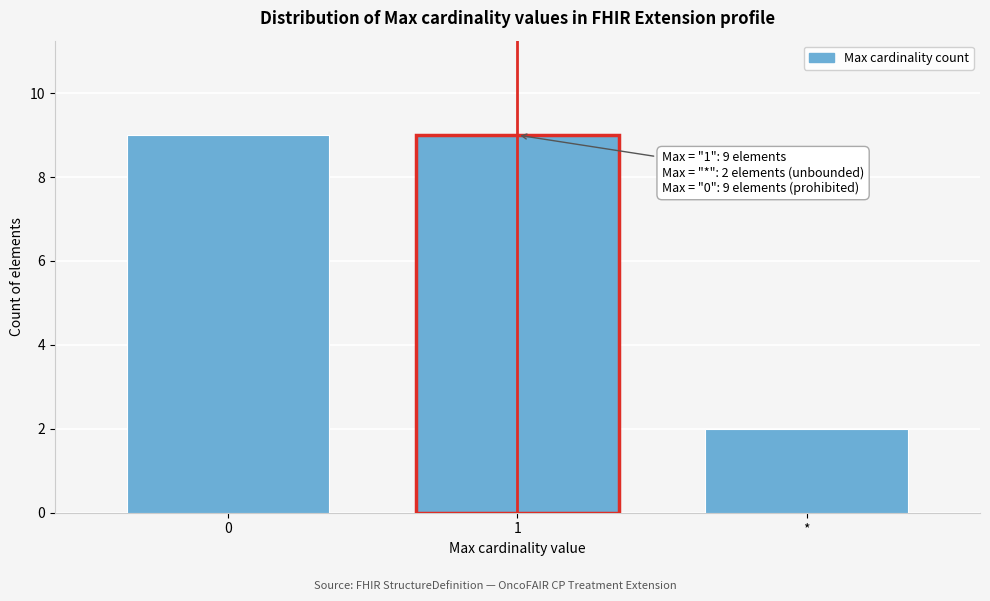

Reading left to right, transcribe all the data shown in this chart.

9	9	2